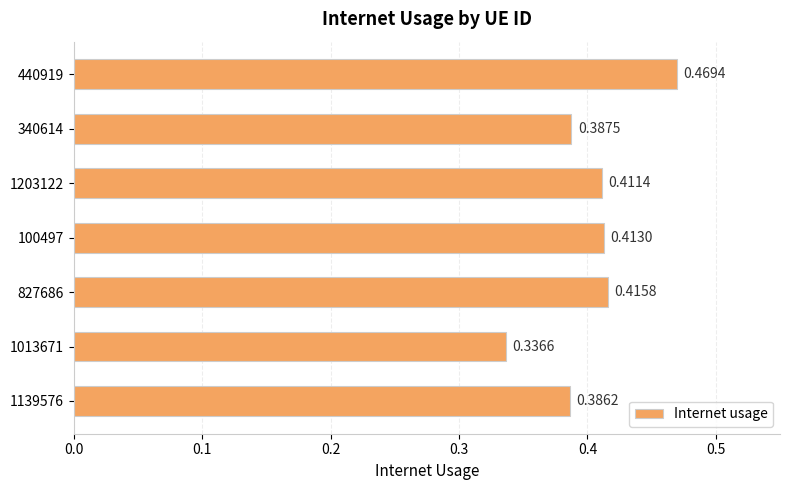

What is the sum of all values?

2.8